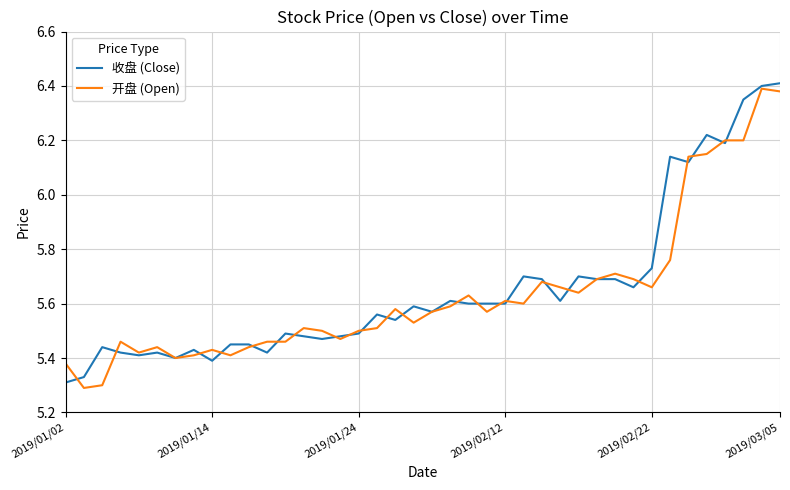

How many lines are shown in the chart?

2